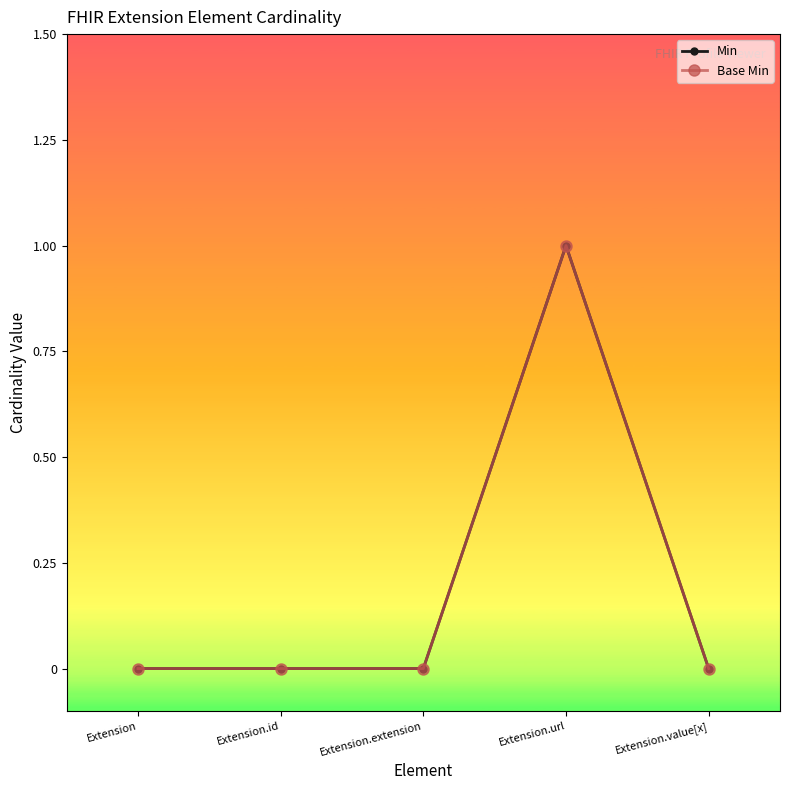

Reading left to right, list all the values displayed in this chart.

Min: Extension=0	Extension.id=0	Extension.extension=0	Extension.url=1	Extension.value[x]=0
Base Min: Extension=0	Extension.id=0	Extension.extension=0	Extension.url=1	Extension.value[x]=0